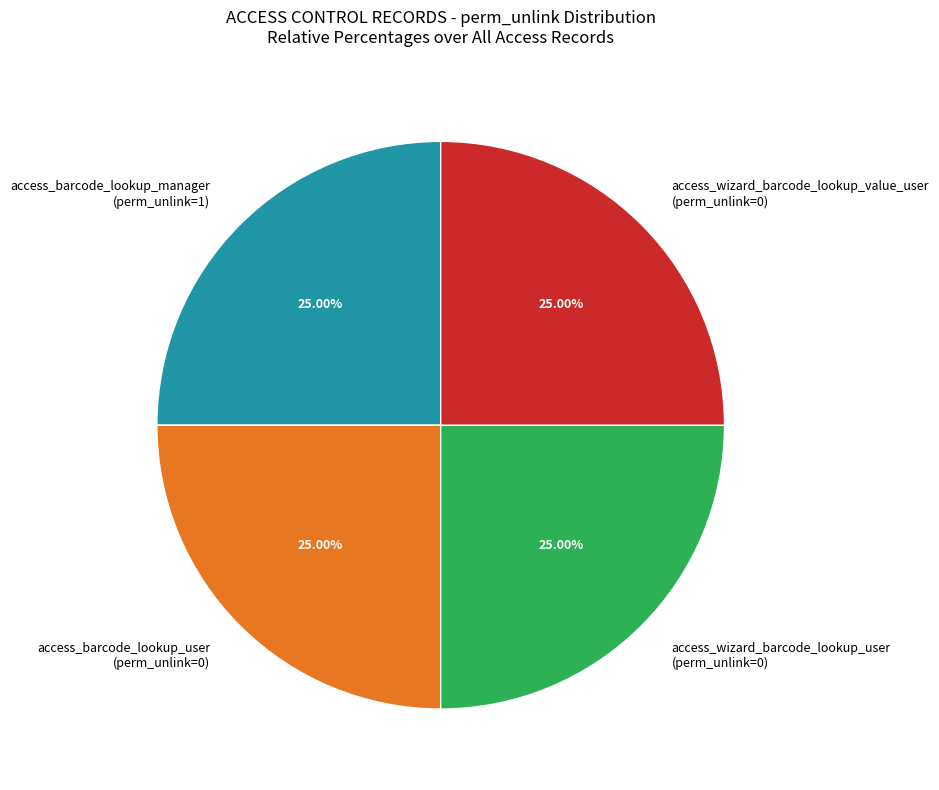

Is there any slice that represents more than half of the pie?

No